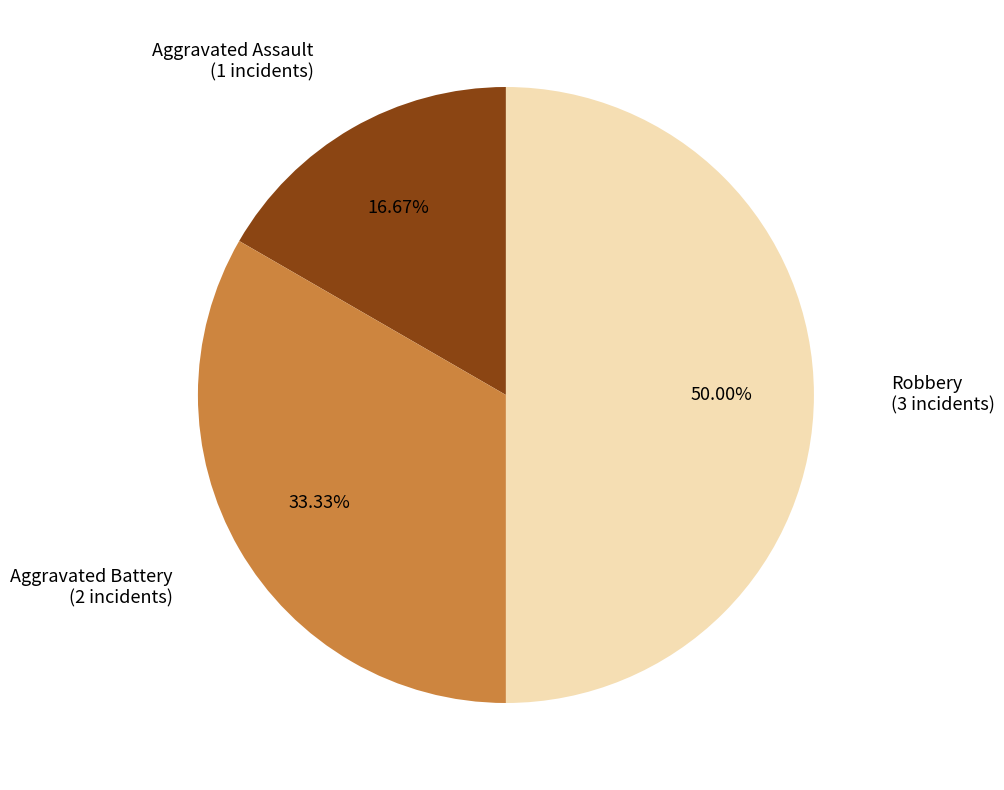

Which slice is the smallest?

Aggravated Assault